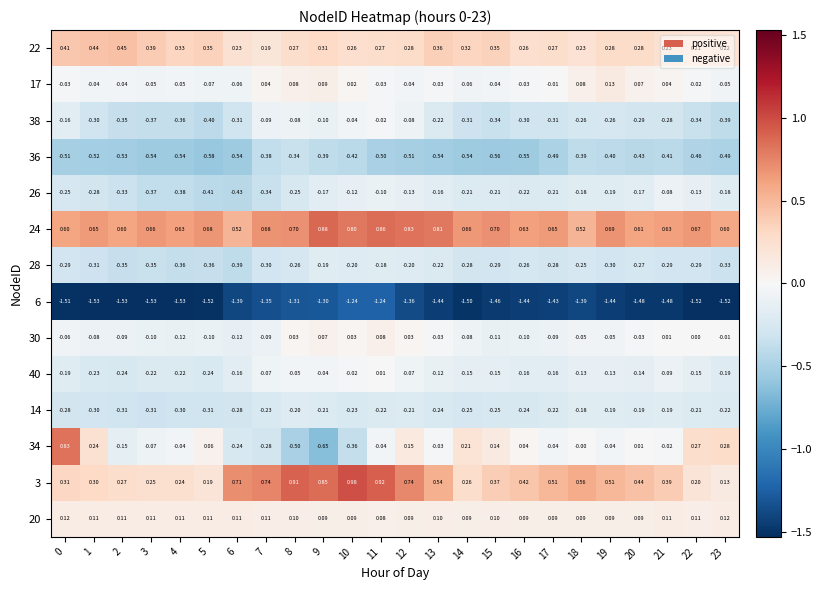

Is the value of 38 at 20 greater than the value of 24 at 21?

No